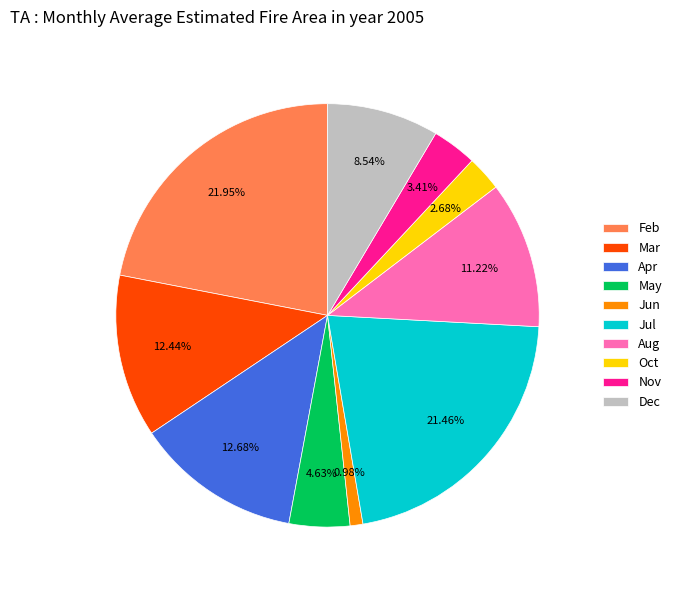

Does any single category account for the majority?

No